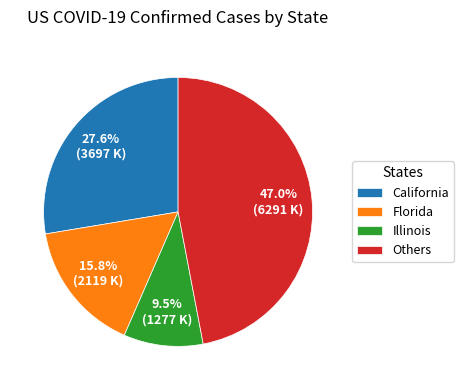

What is the largest slice in the pie chart?

Others